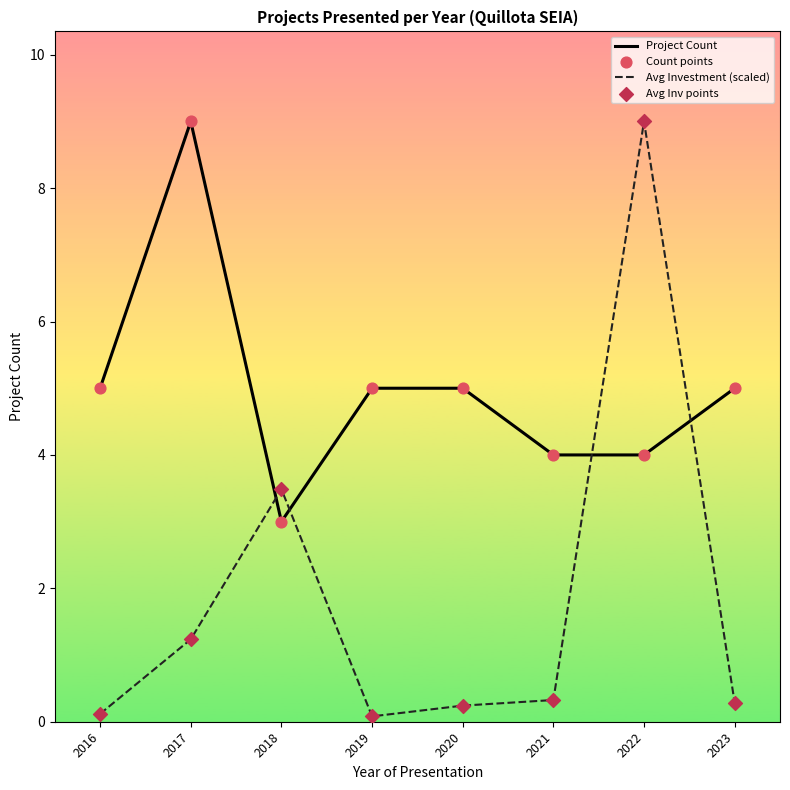

Which series has the largest total across all categories?

Project Count